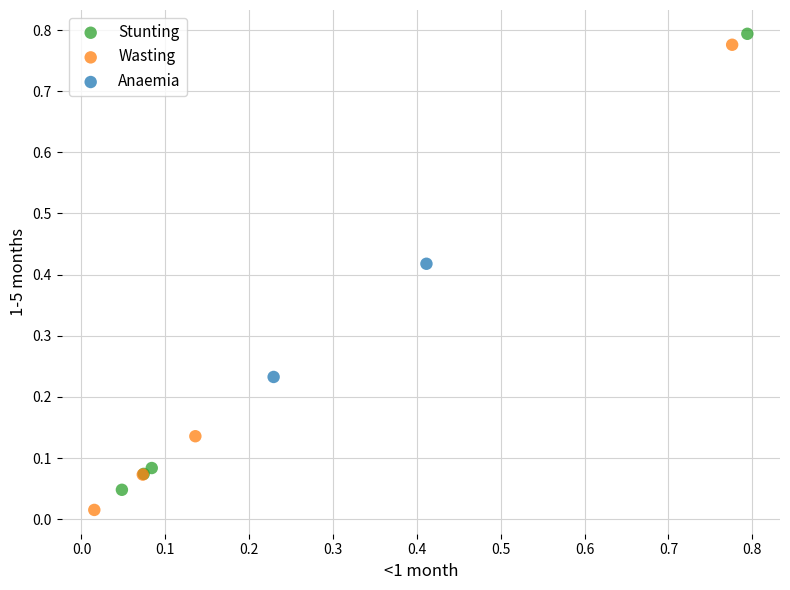

What are all the series names shown in the legend?

Stunting, Wasting, Anaemia